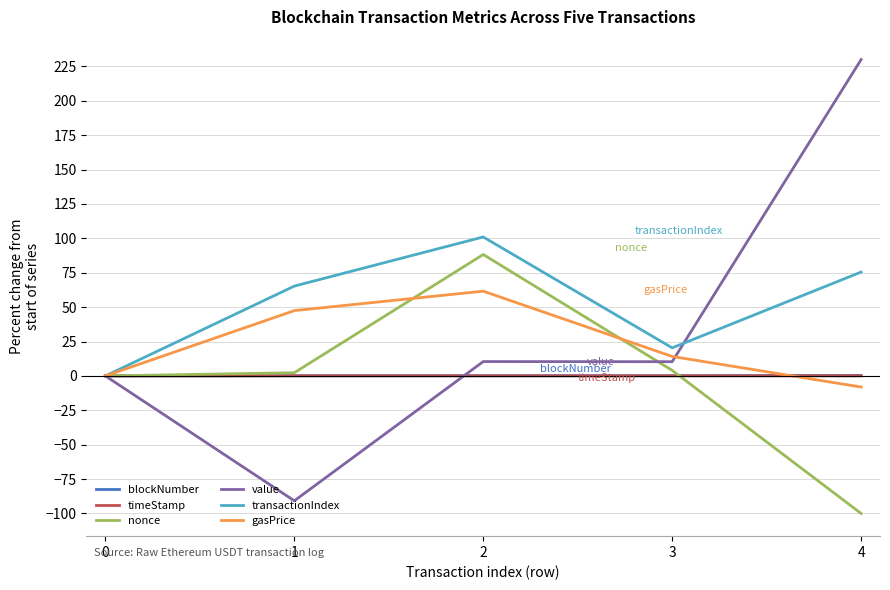

True or false: blockNumber and gasPrice intersect in this chart.

True